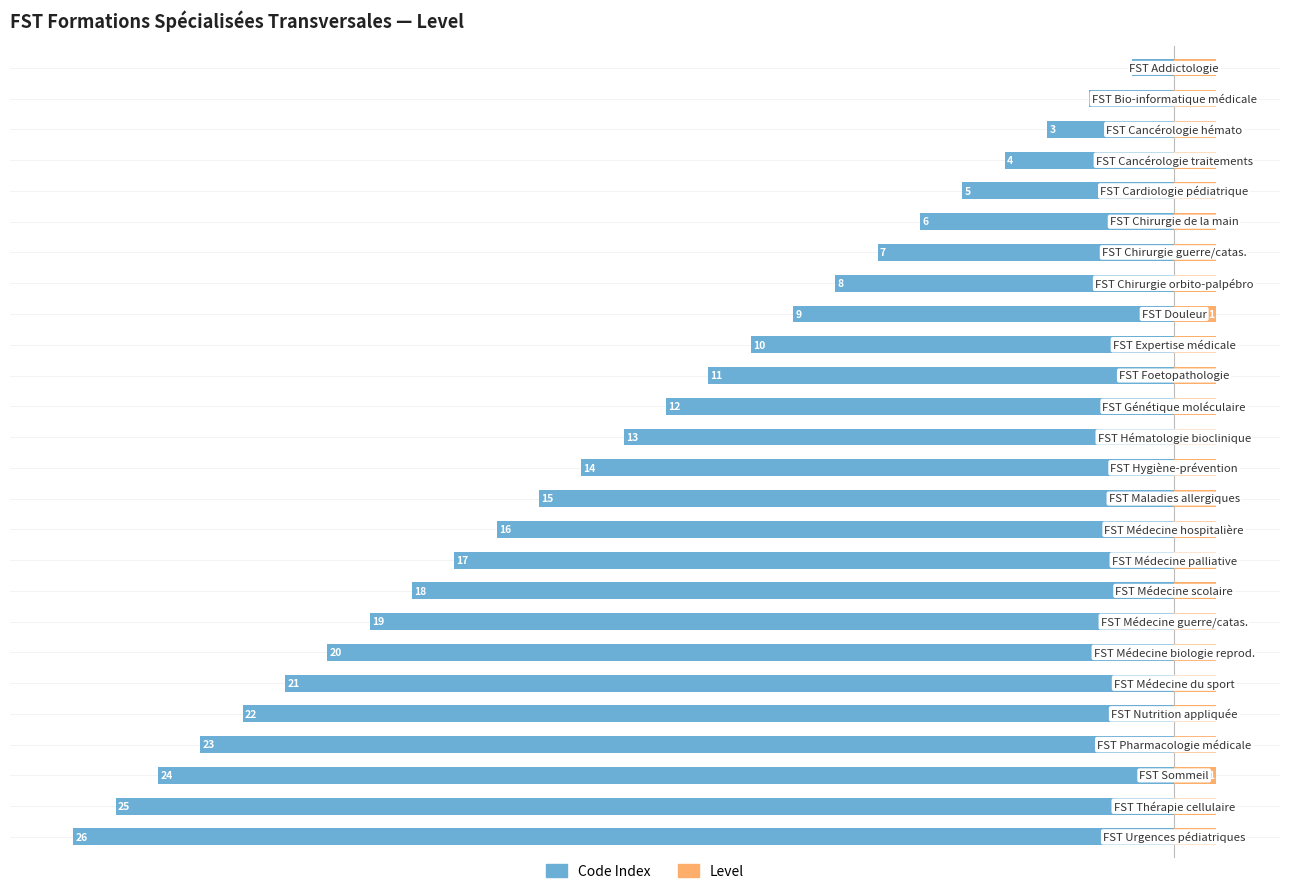

What is the minimum value for Code Index?

1.0